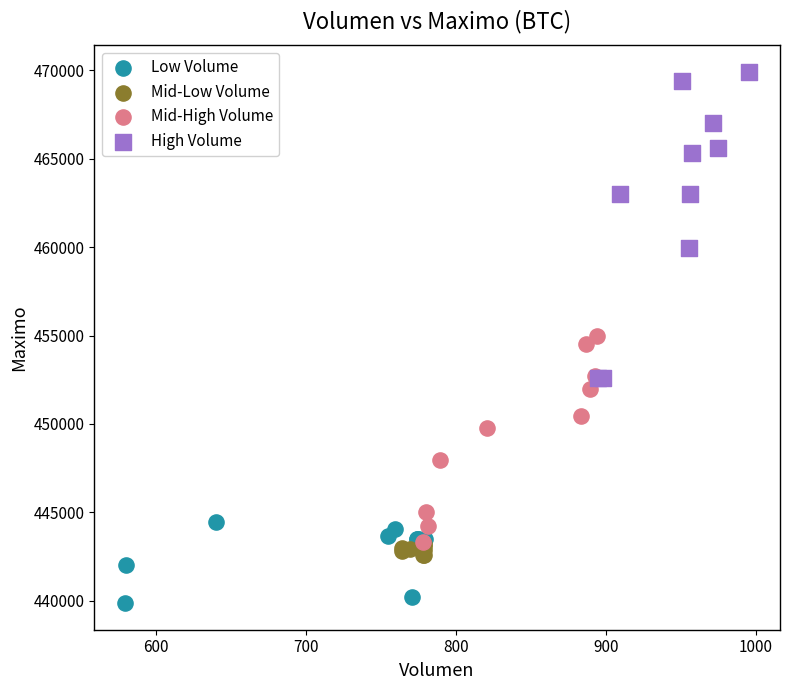

Which series has the widest spread of Y values?

High Volume